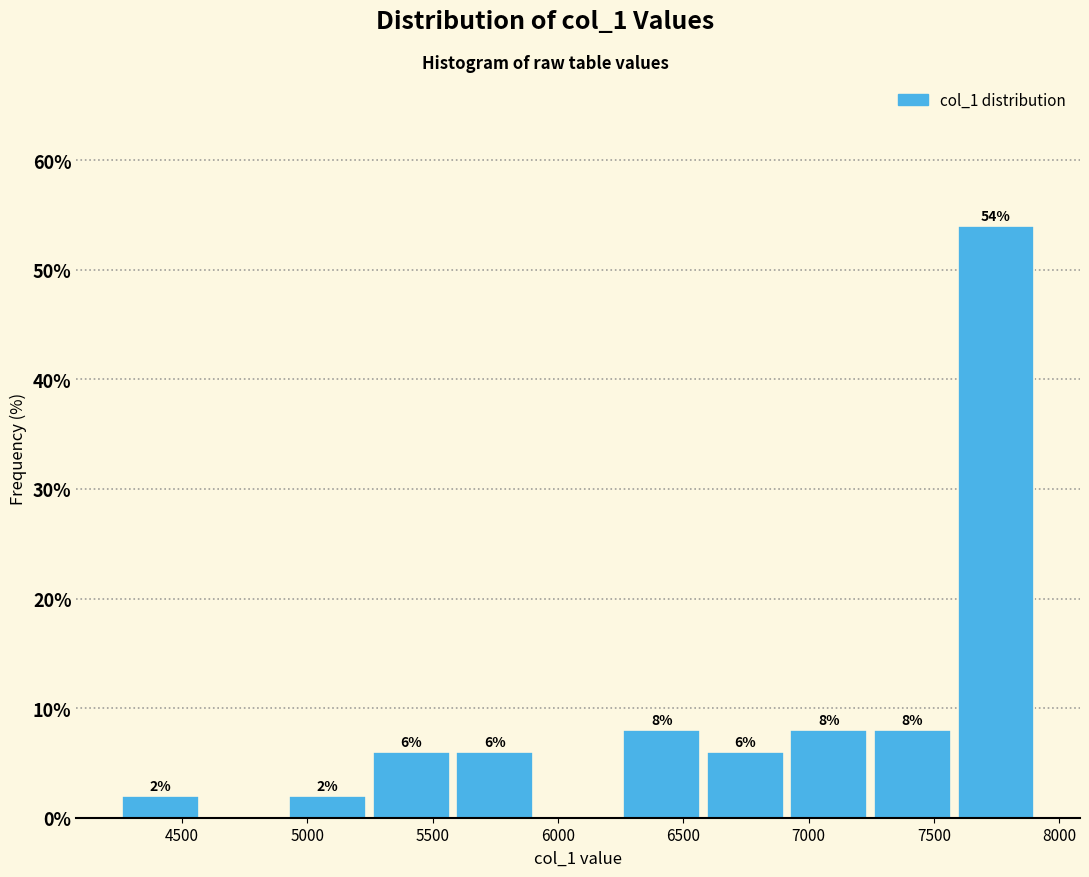

Over which range of the x-axis is the bar tallest?

7600 to 7900